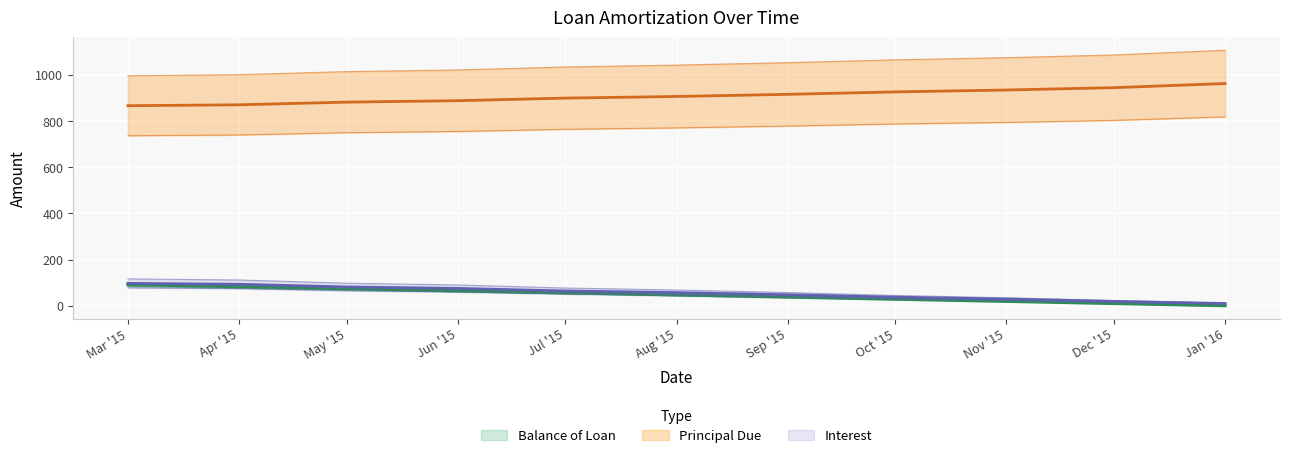

True or false: Balance of Loan has more than 1 interior local peaks.

False